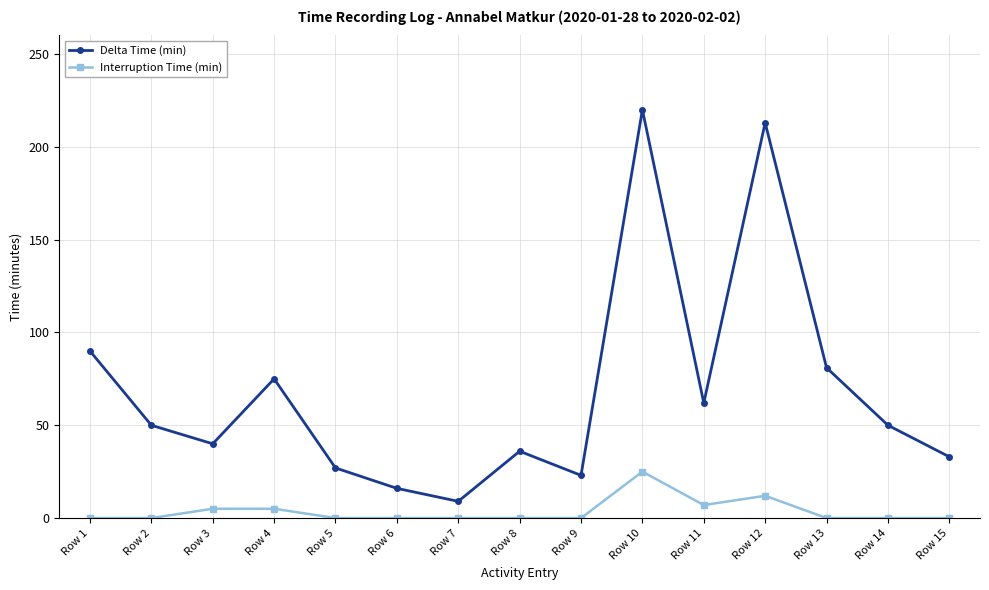

How many distinct data groups are displayed?

2